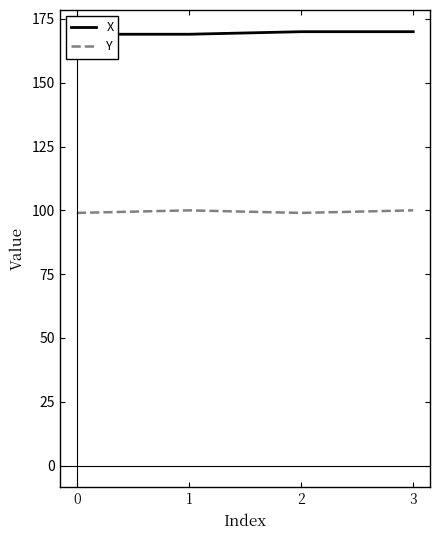

True or false: X and Y intersect in this chart.

False